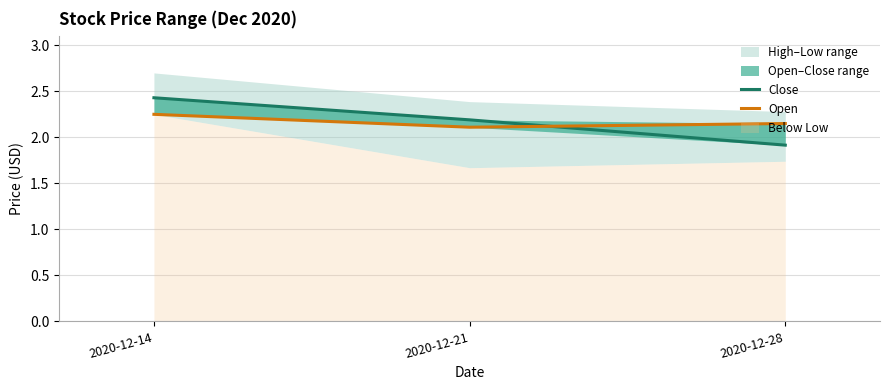

Reading right to left, transcribe all the data shown in this chart.

Close: 1.9	2.2	2.4
Open: 2.1	2.1	2.2